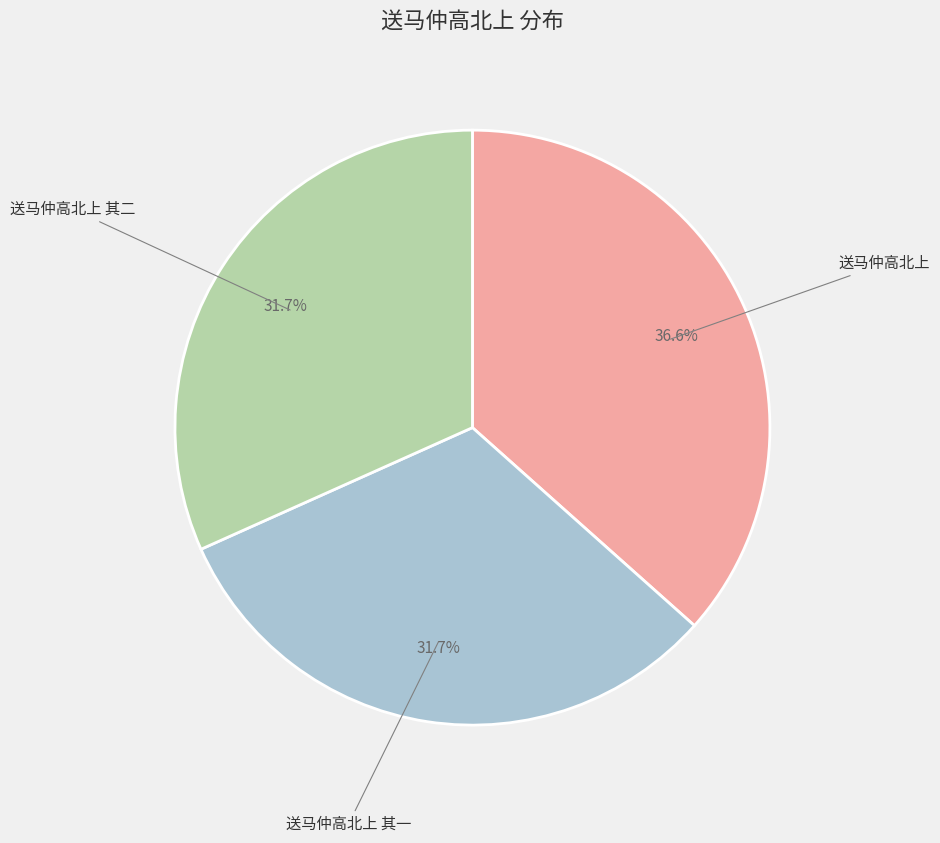

What is the ratio of the value at 送马仲高北上 其一 to the value at 送马仲高北上 其二?

1.0